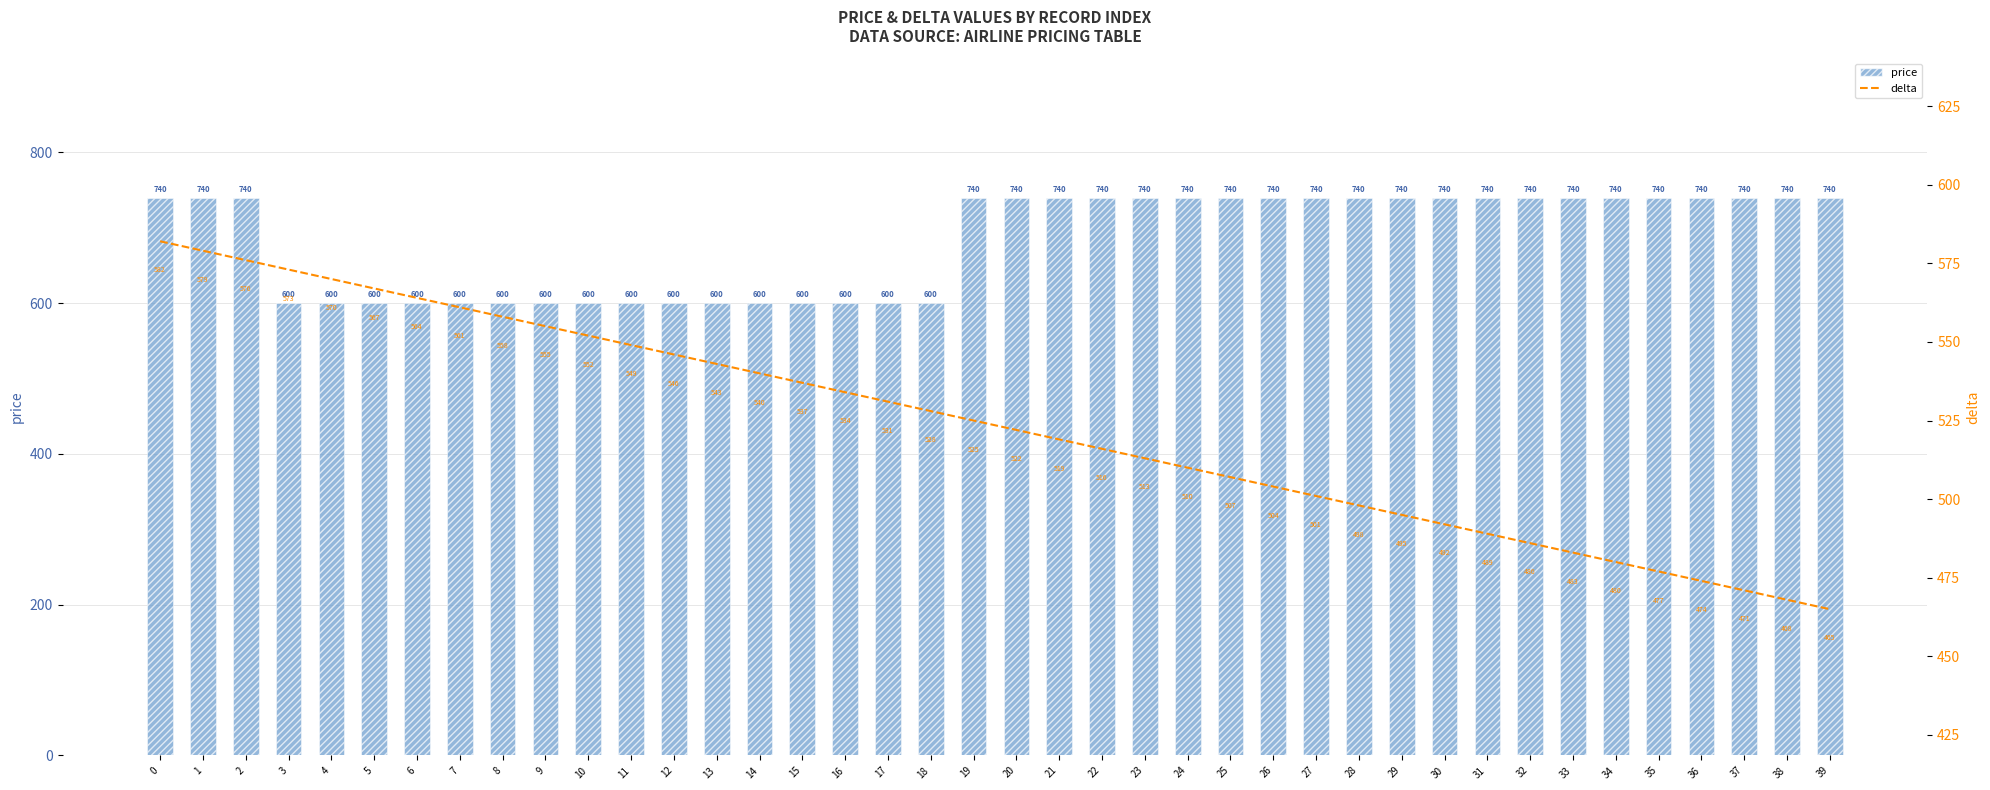

At which label does delta reach its minimum?

39